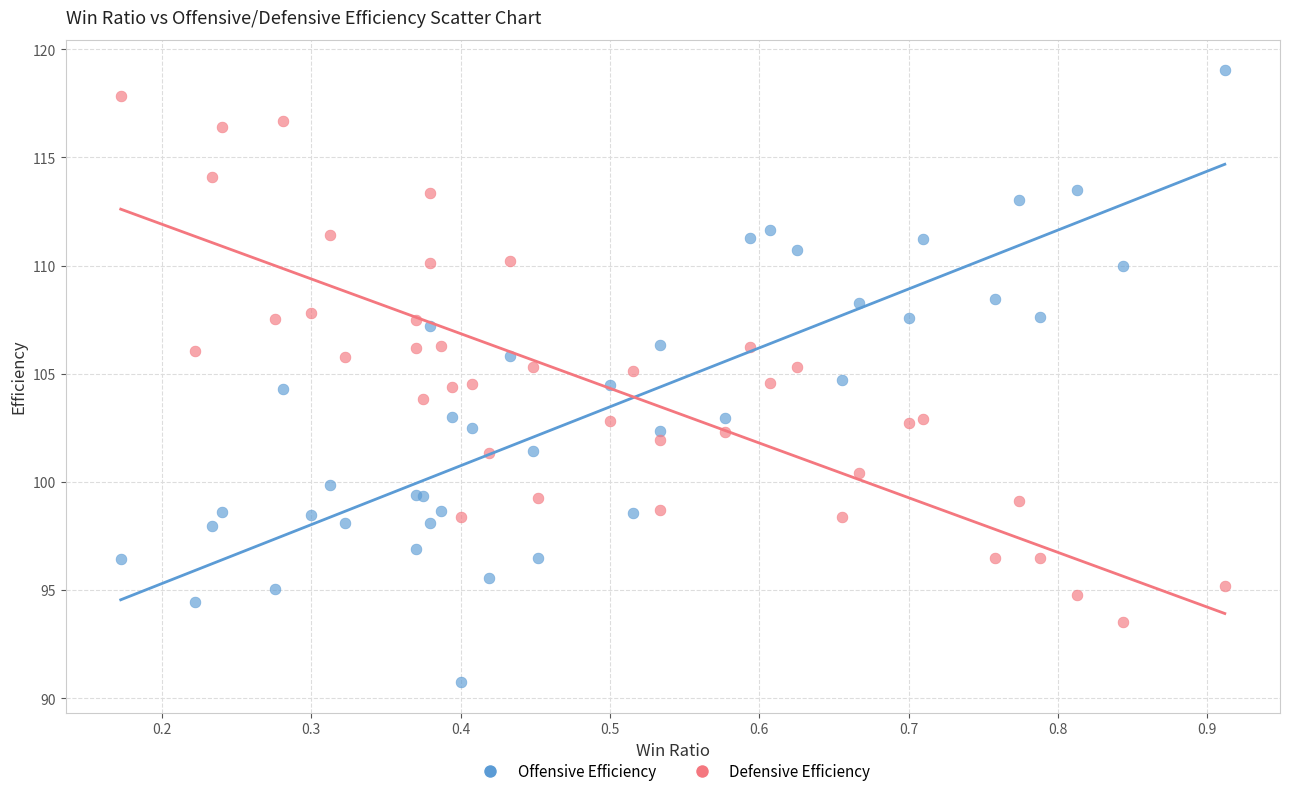

Which series contains the highest Y value?

Offensive Efficiency